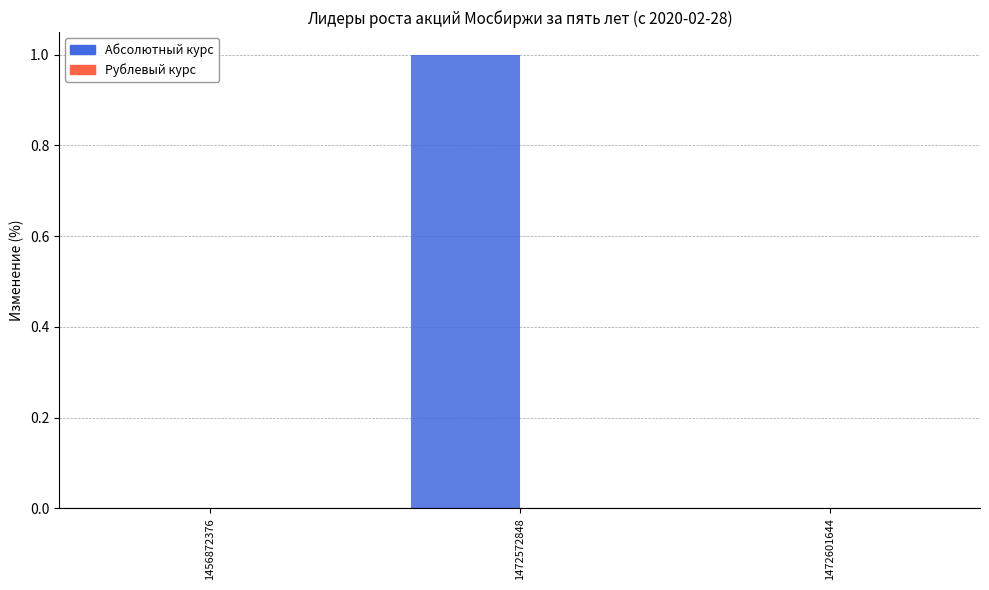

What is the change in value from 1456872376 to 1472572848?

+1